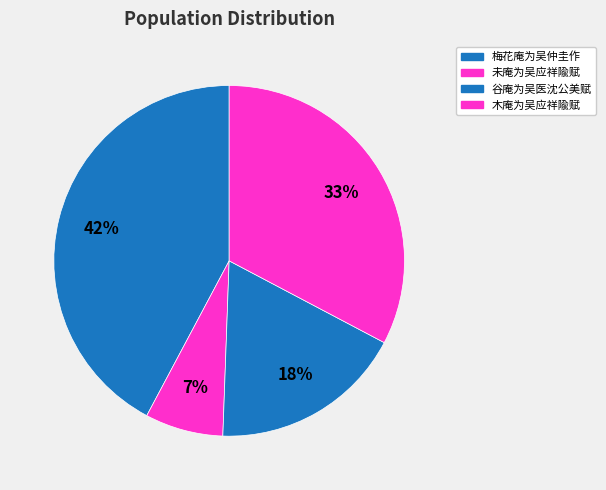

The 谷庵为吴医沈公美赋 slice represents 4% of the pie. True or false?

False